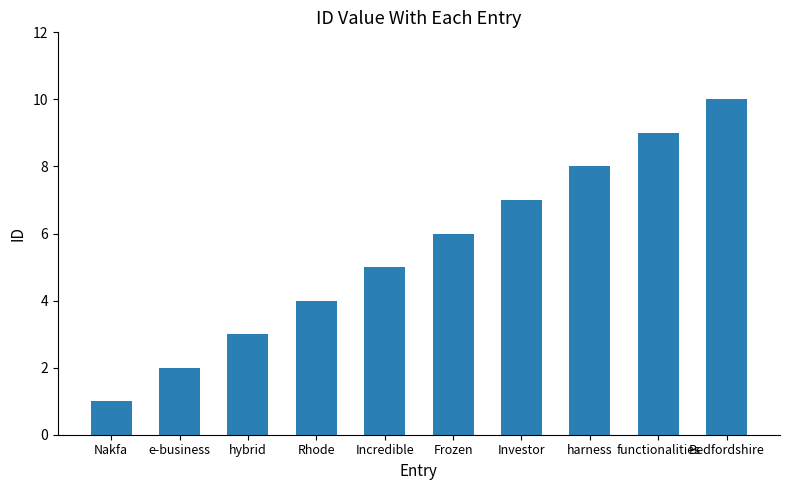

How many values are between 3 and 8?

6